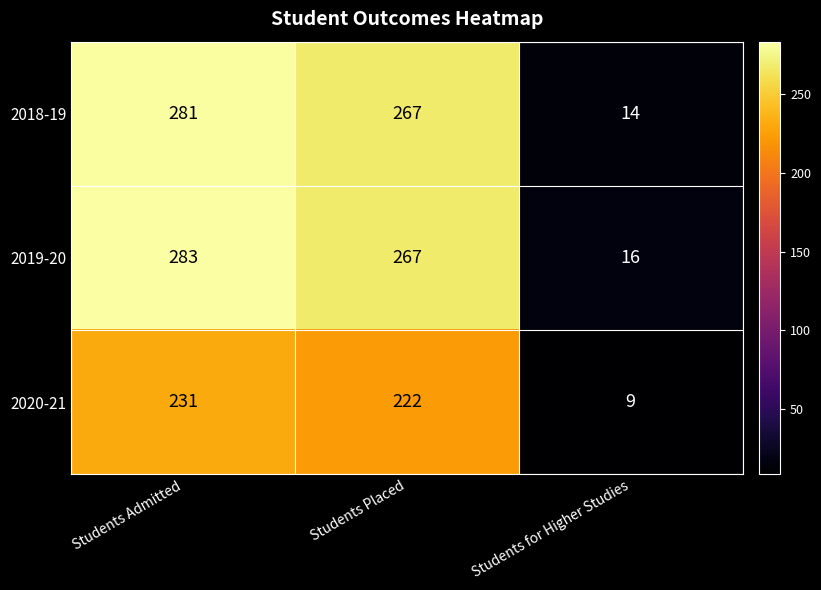

At which category is the sum across all series the highest?

Students Admitted